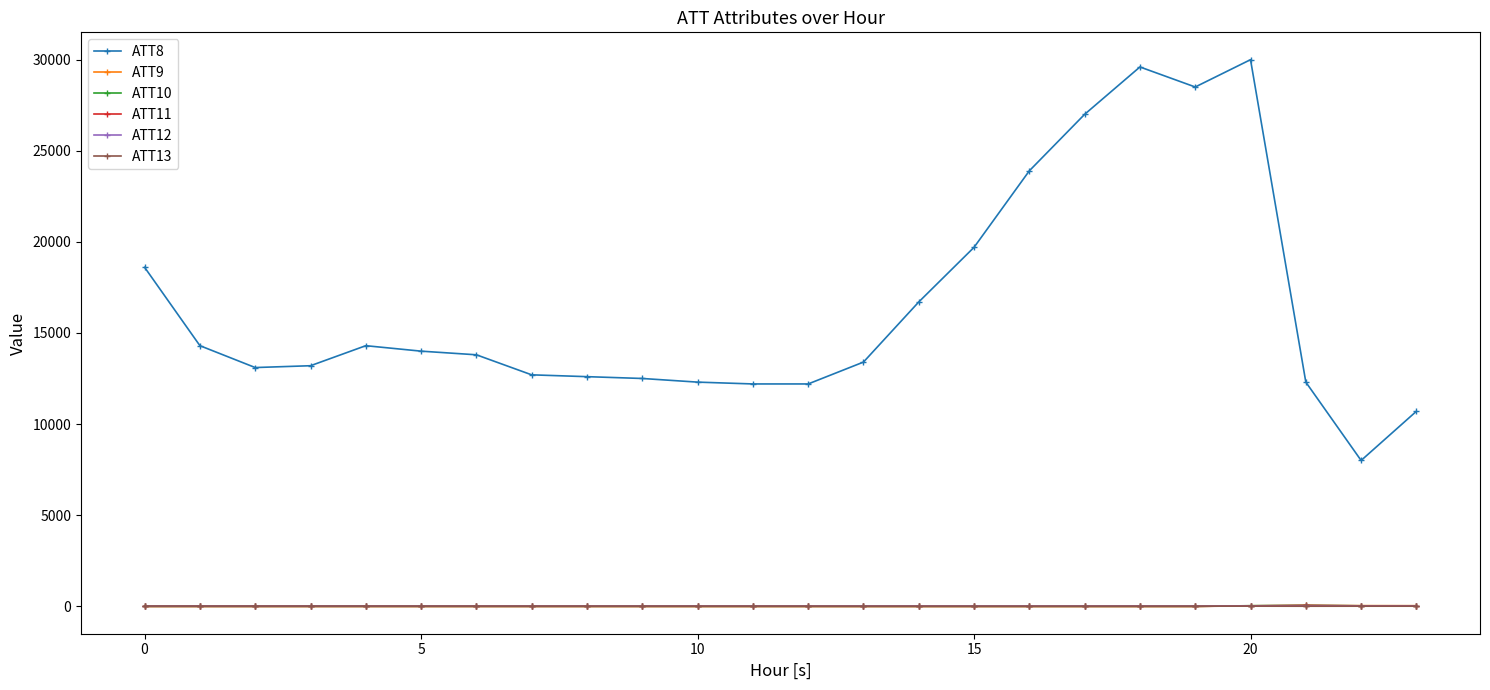

Which series has the largest total across all categories?

ATT8